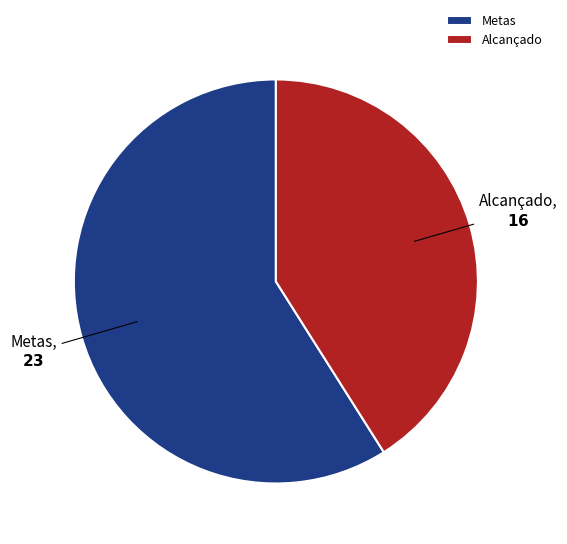

Does any single category account for the majority?

Yes